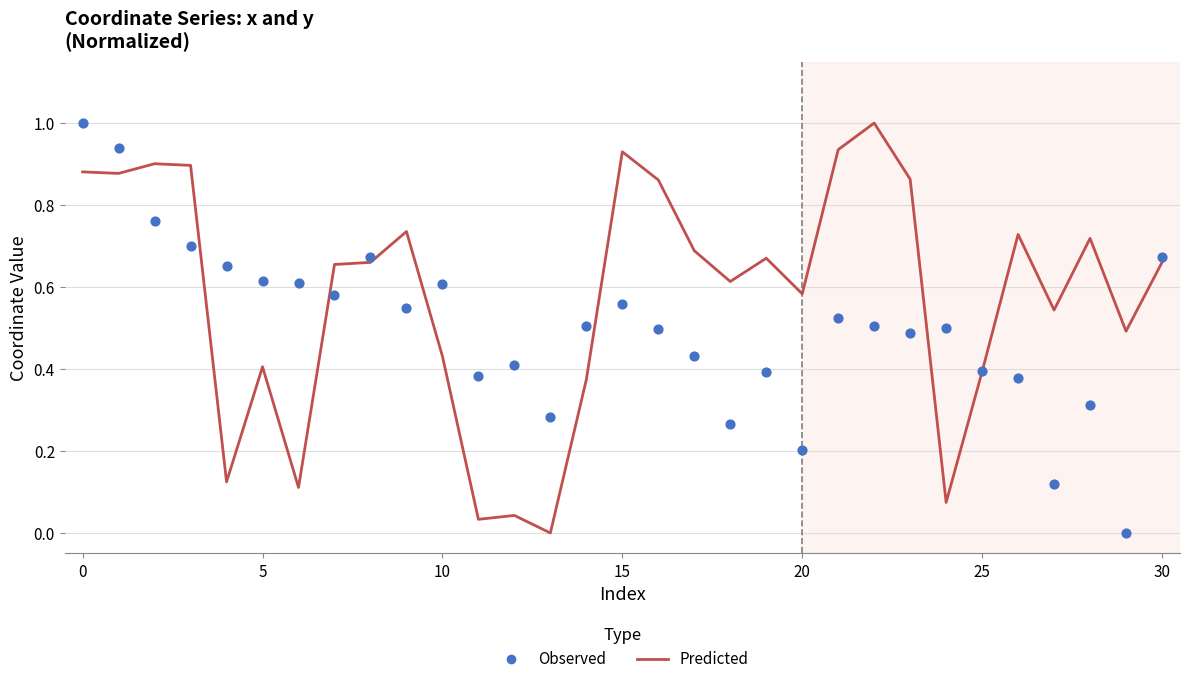

At how many categories does at least one series exceed 0?

31